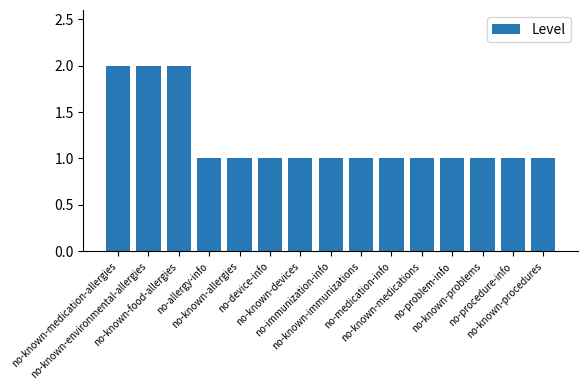

Approximately how many times larger is the value at no-known-medications compared to no-procedure-info?

1.0